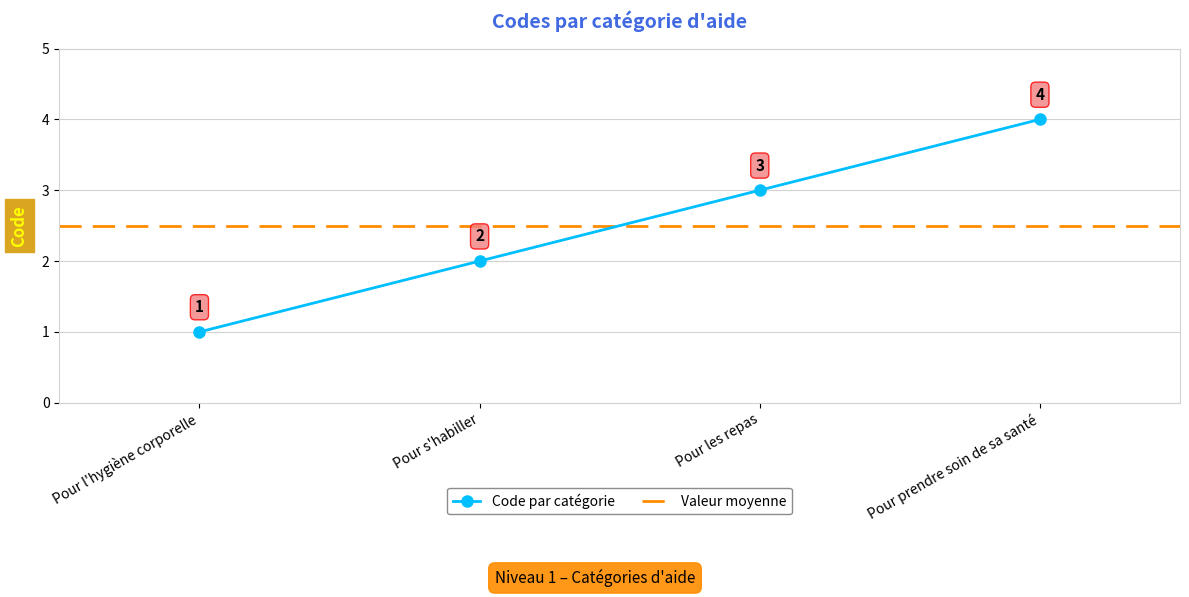

The Code par catégorie series shows 4 at Pour les repas. True or false?

False